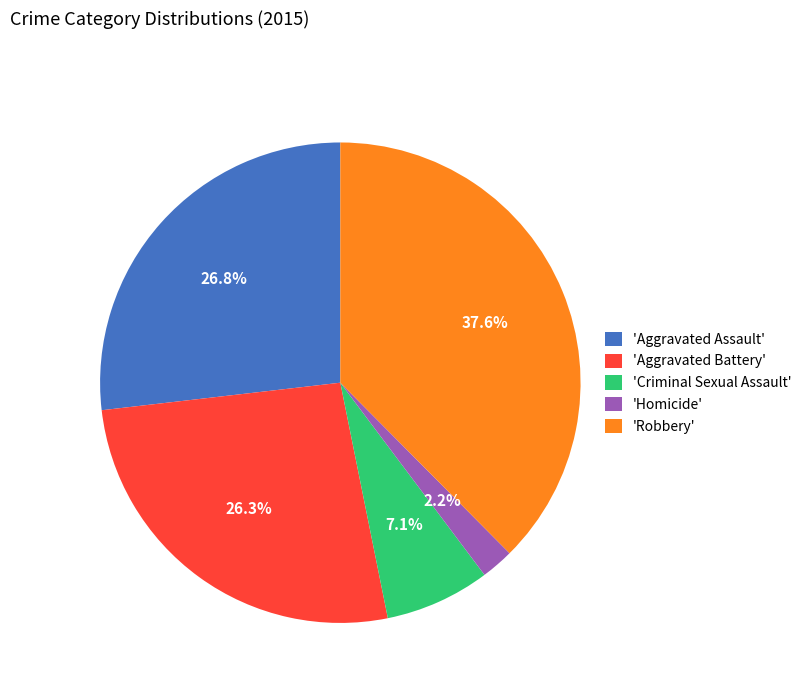

Count the number of slices in the pie.

5